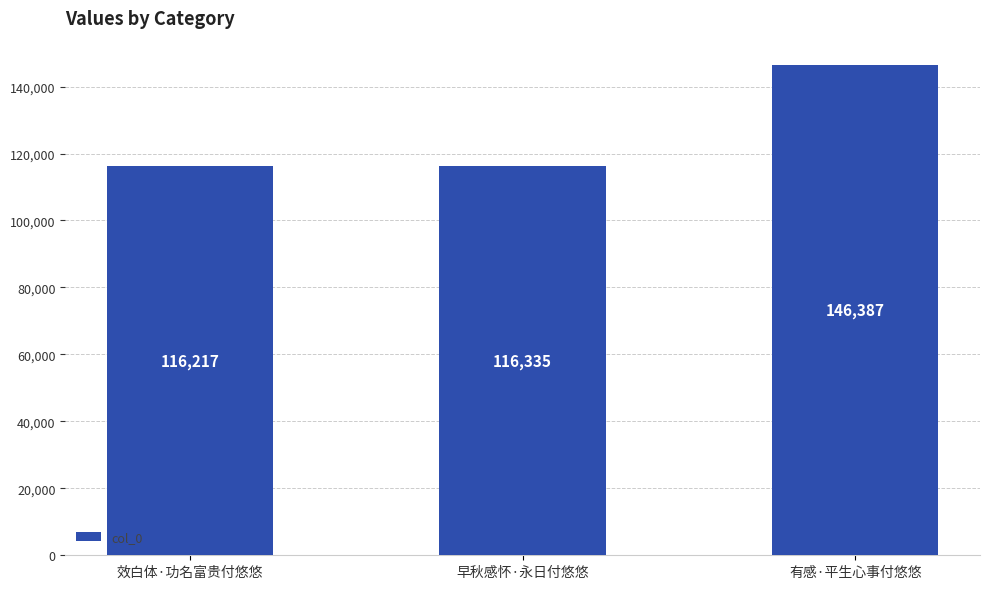

What is the difference between the second highest and minimum values?

118